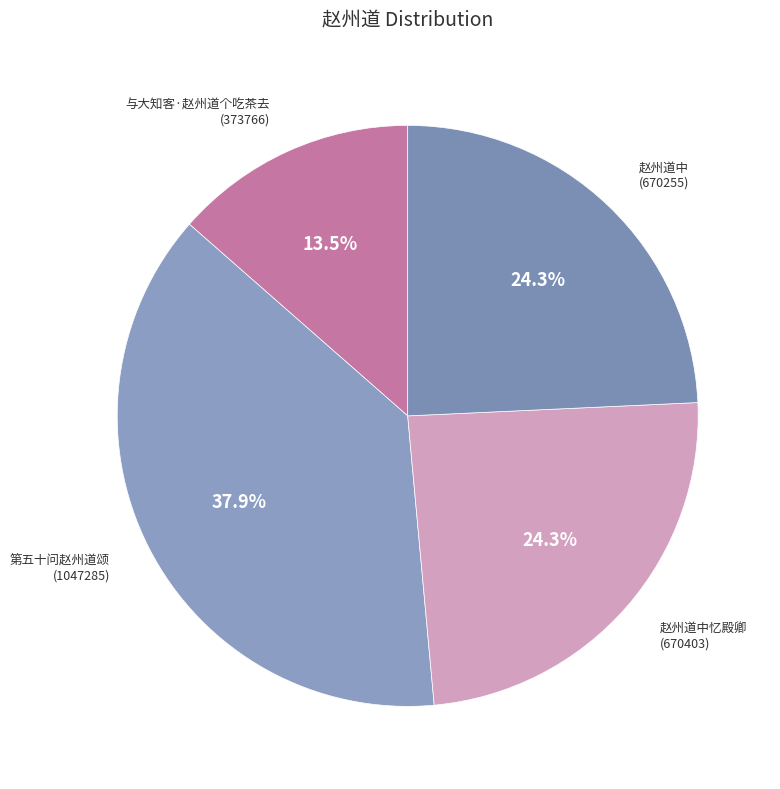

What percentage is the 赵州道中忆殿卿 slice, to the nearest percent?

24%